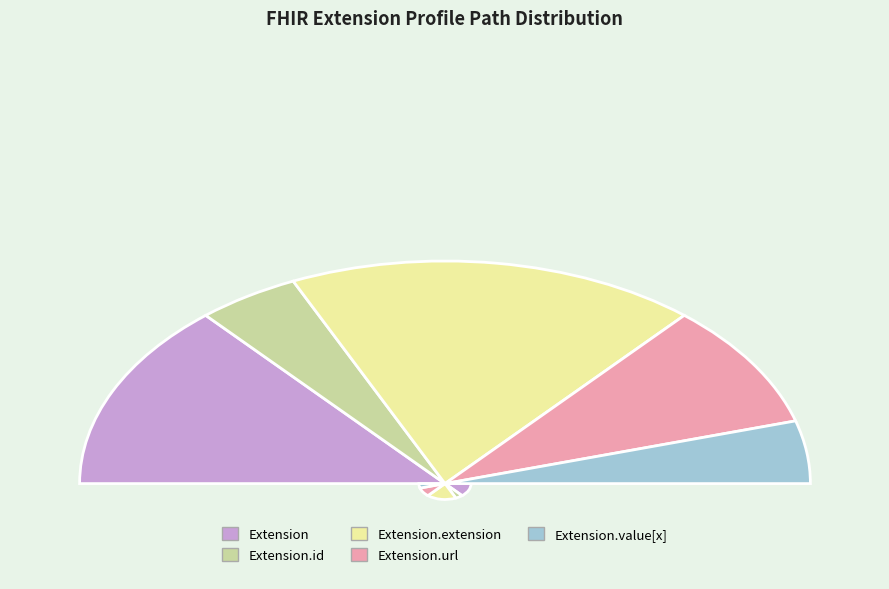

To the nearest percent, what portion does Extension.id represent?

9%